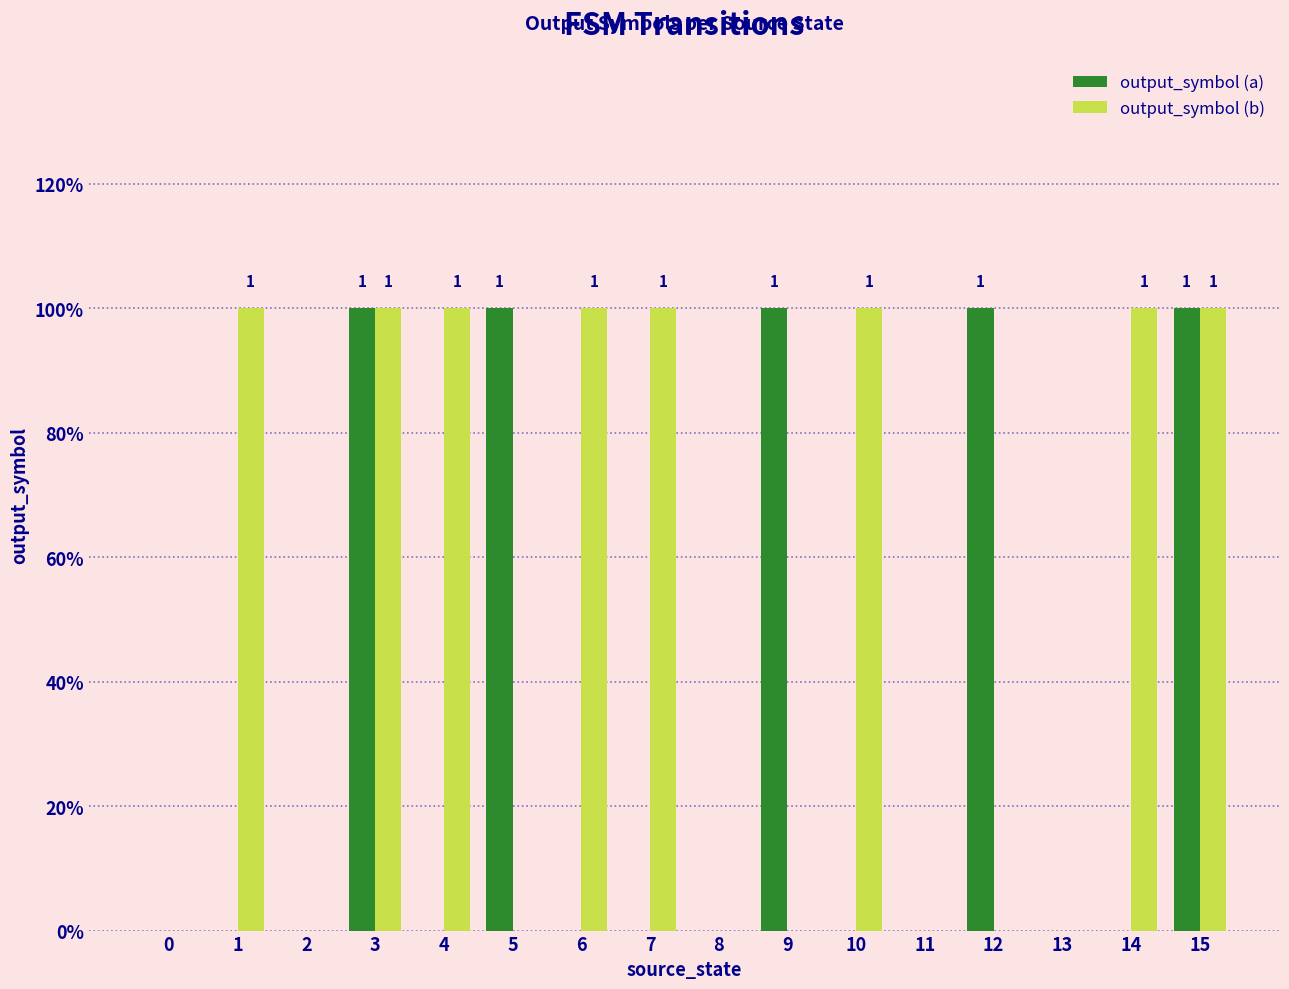

Rank the series by their average value, from highest to lowest.

output_symbol (b), output_symbol (a)